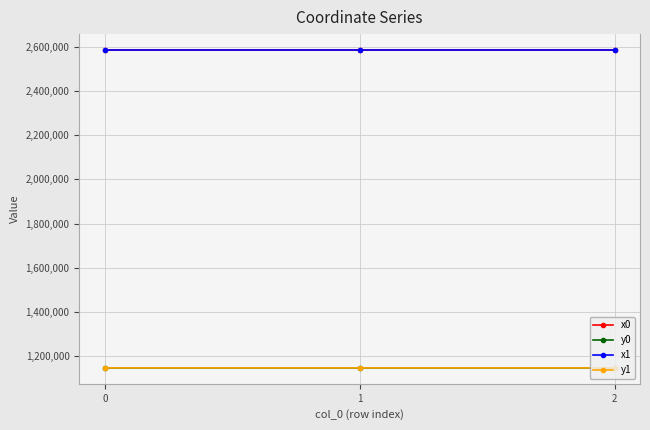

The value of y0 at 0 is 1148123.6. True or false?

True